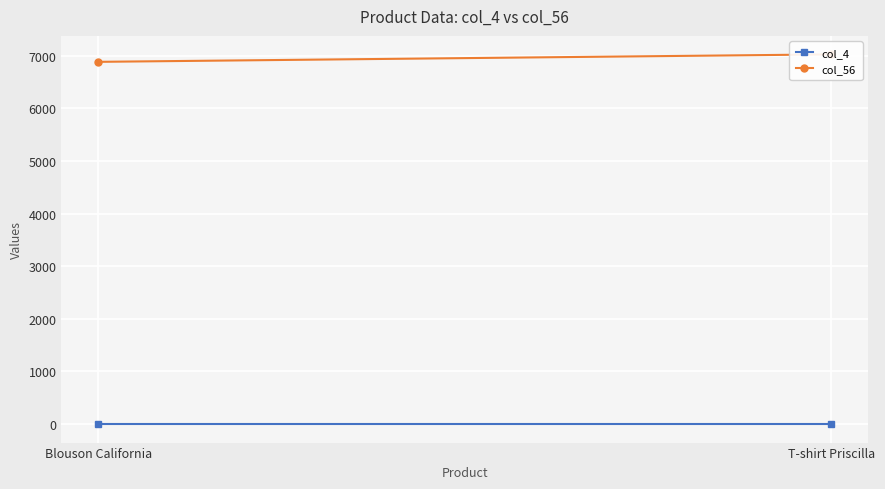

Reading right to left, extract all data points from this chart.

col_4: T-shirt Priscilla=0	Blouson California=0
col_56: T-shirt Priscilla=7028	Blouson California=6886